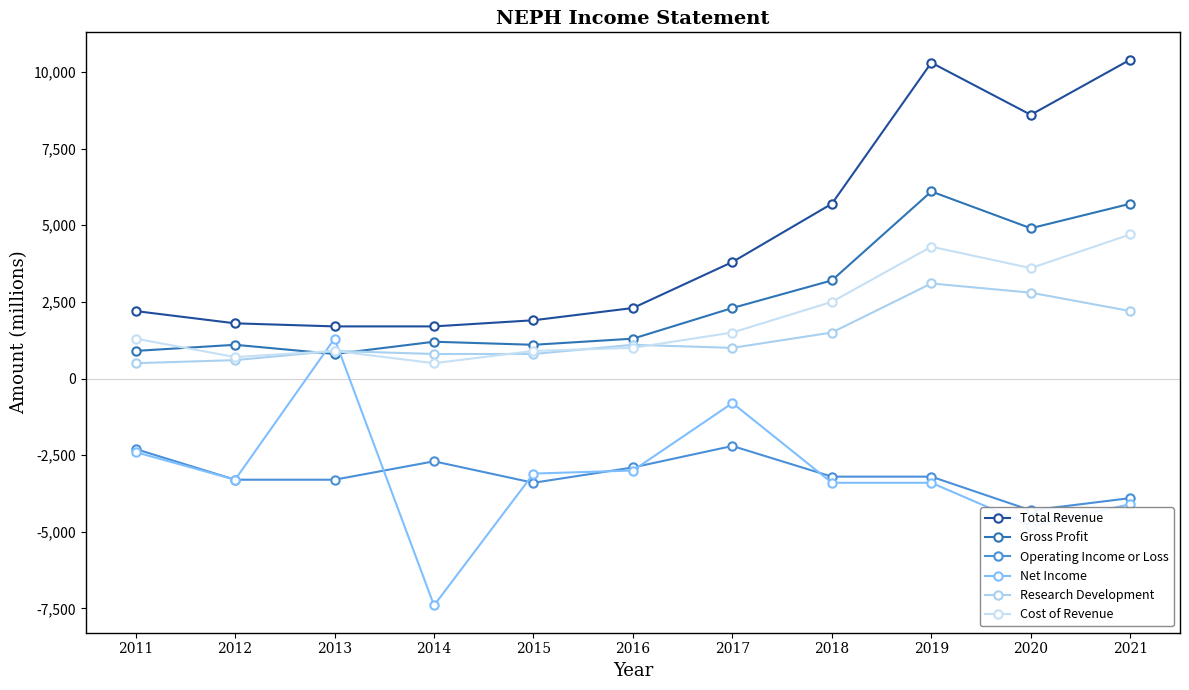

Where does the Total Revenue series first go above 2300?

2017